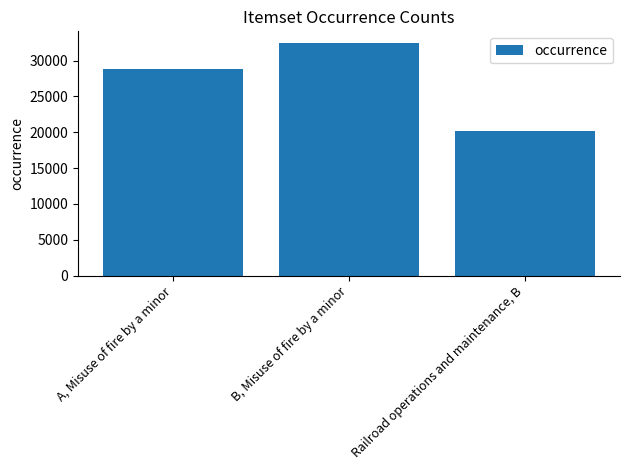

What is the label of the 1st bar from the left?

A, Misuse of fire by a minor